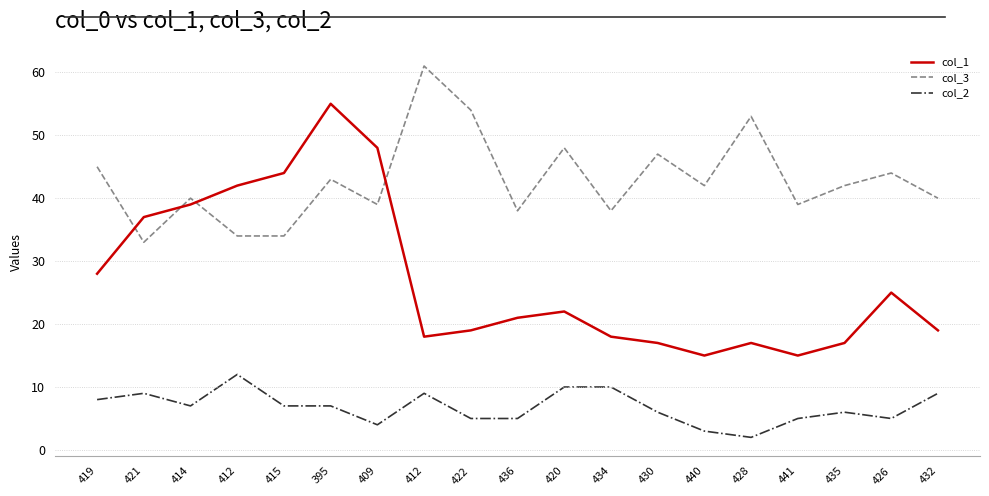

What are all the series names shown in the legend?

col_1, col_3, col_2